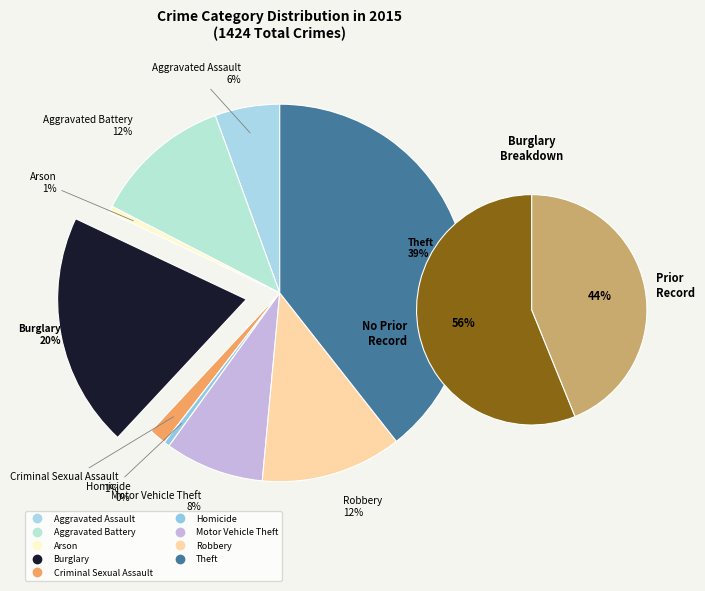

Count the number of slices in the pie.

9